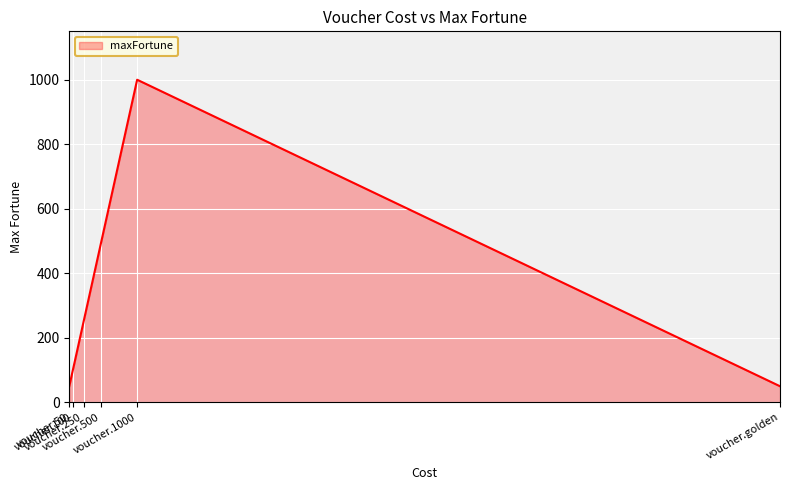

At which category does the data reach its first local peak?

voucher.1000